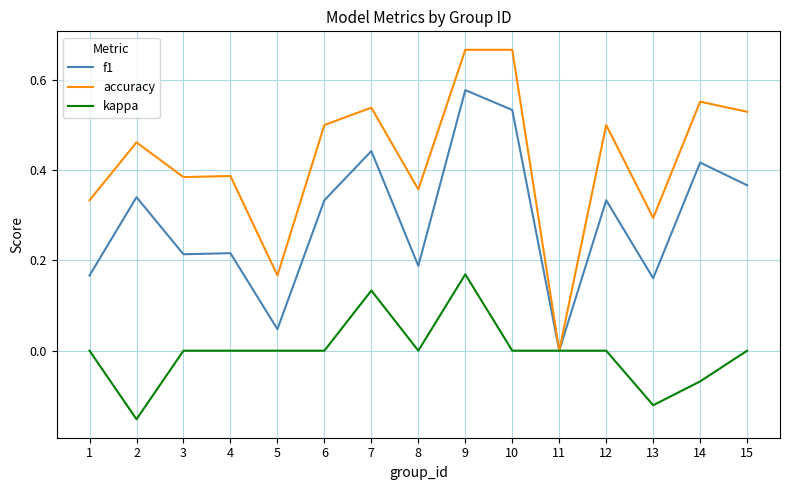

What is the total value across all series at 12?

0.8